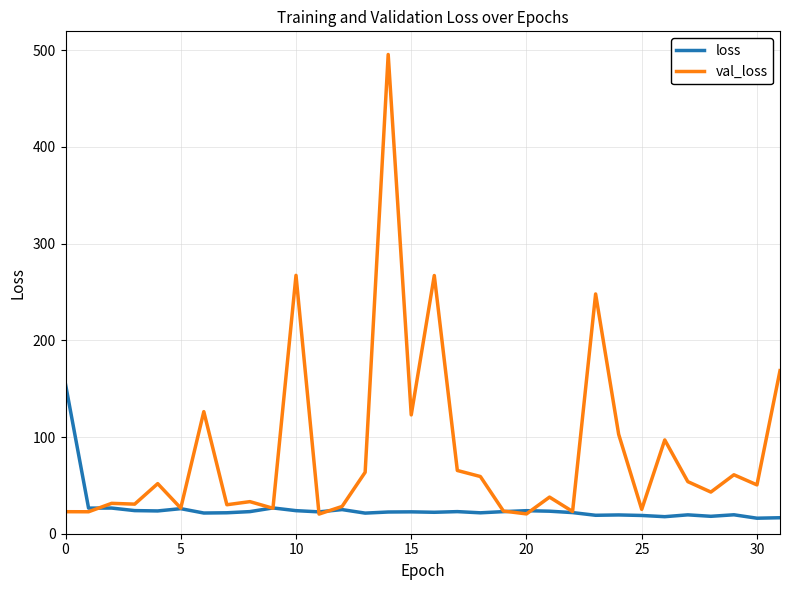

Does the chart display data point markers on the line(s)?

No